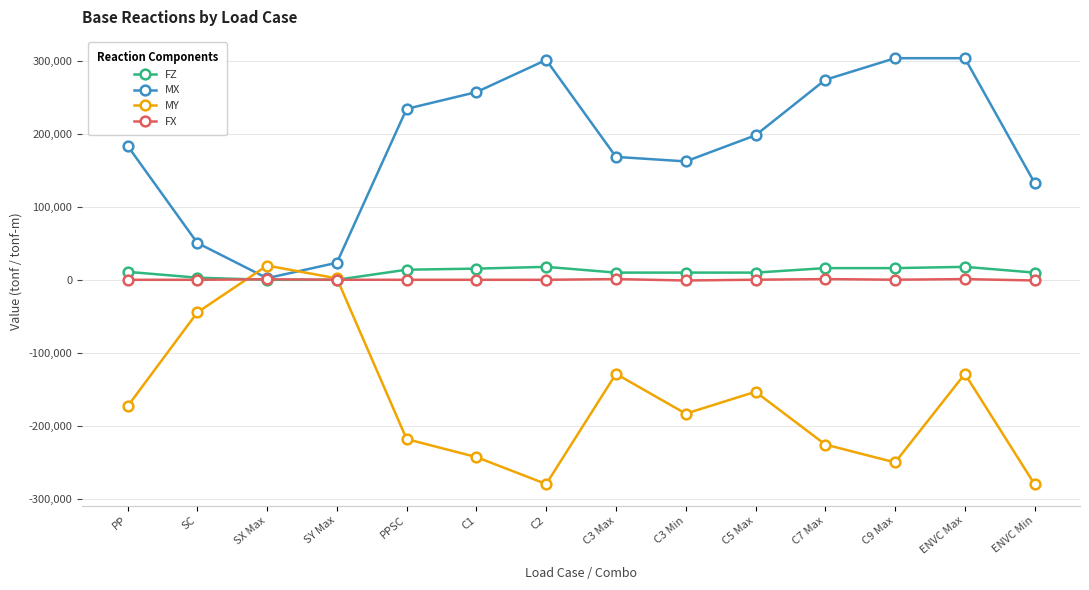

What is the maximum value shown in the chart?

303367.2